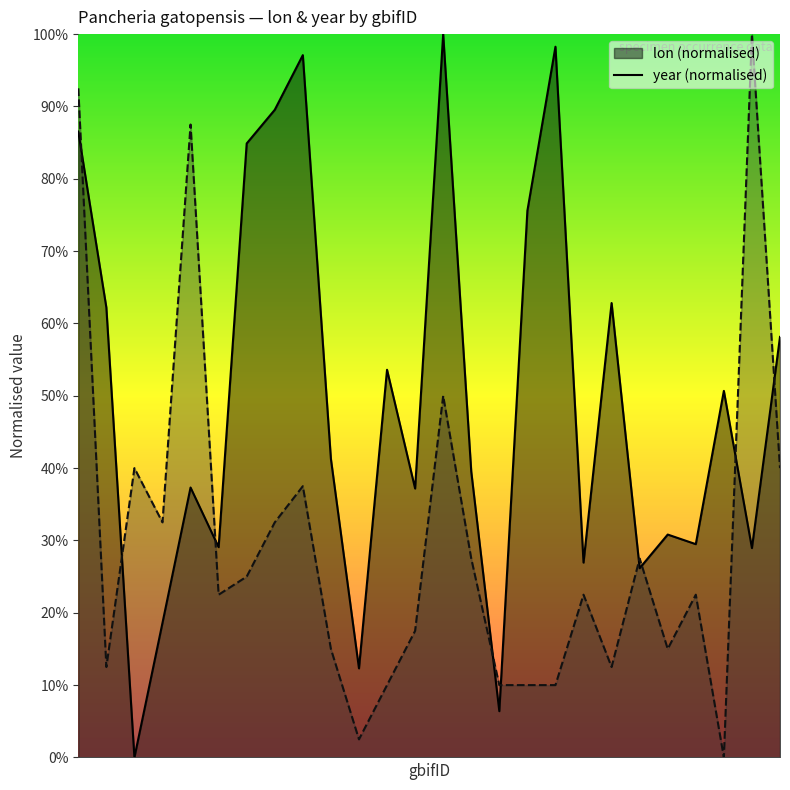

At which category is the sum across all series the highest?

4061734383